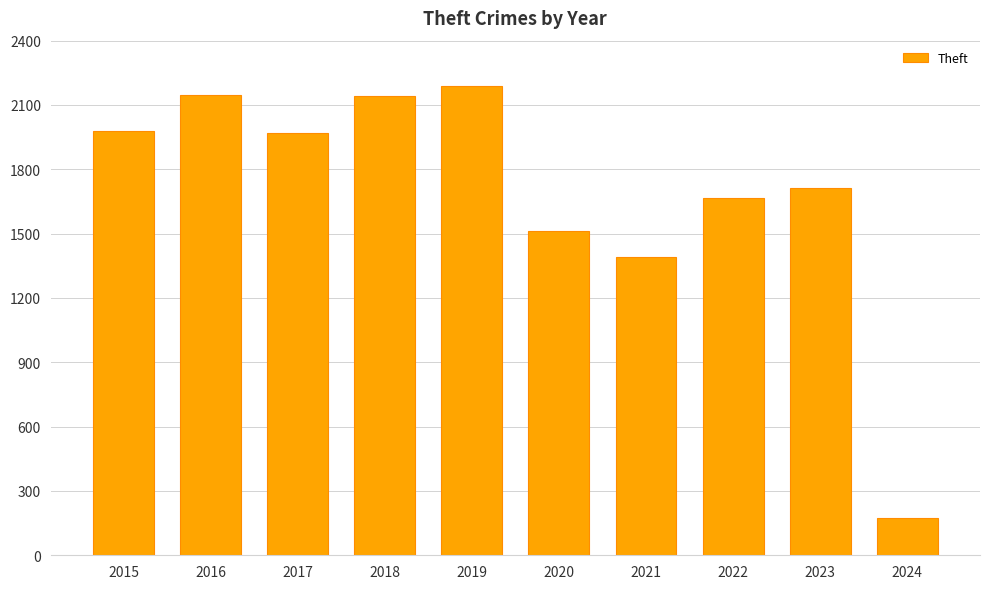

At which label is the value closest to 1181?

2021